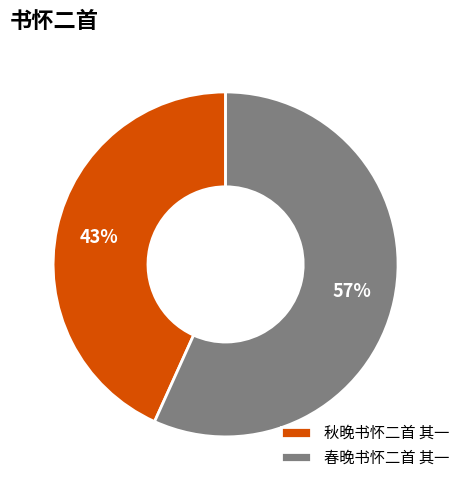

To the nearest percent, what is the difference between the 秋晚书怀二首 其一 and 春晚书怀二首 其一 slice percentages?

14%